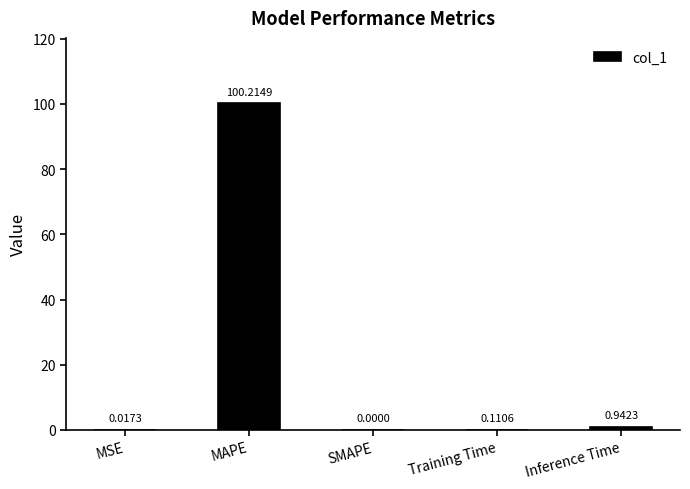

What is the change in value from SMAPE to Training Time?

+0.1